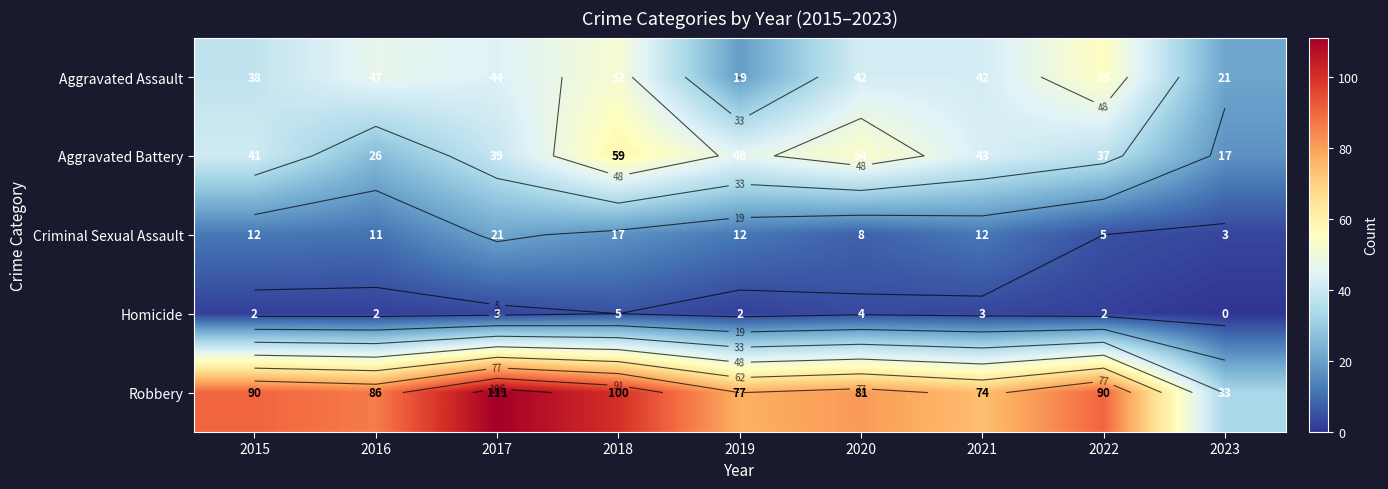

Between 2016 and 2017, which series saw the biggest shift?

Robbery